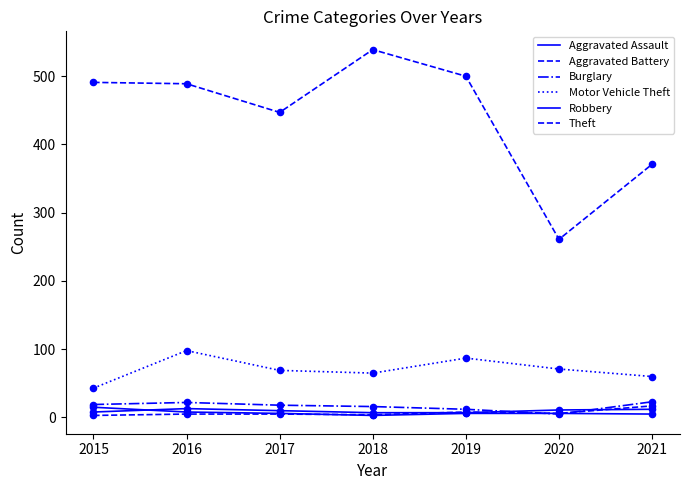

How many lines are shown in the chart?

6